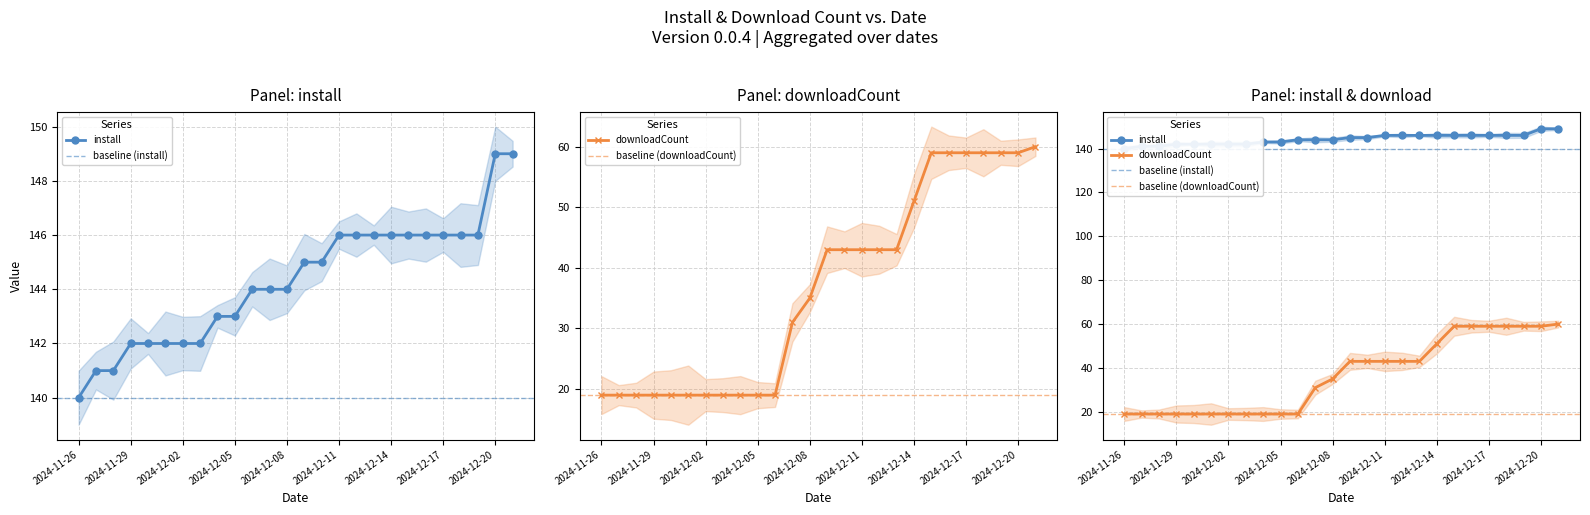

How many categories are shown in the chart?

26